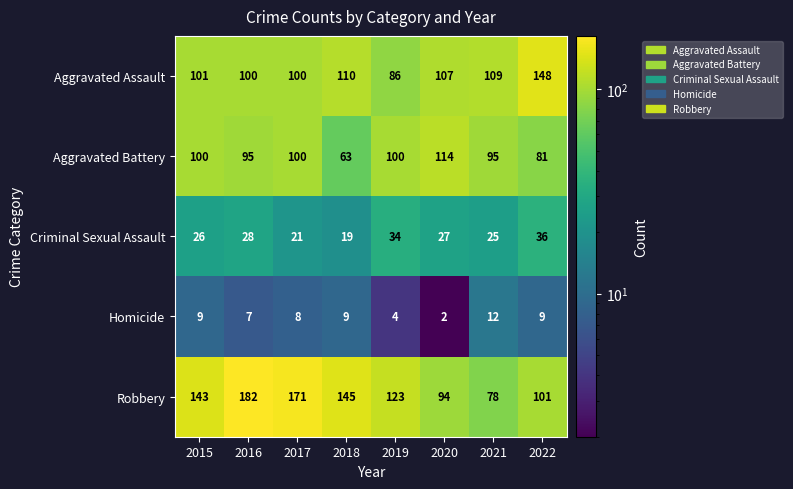

At which label is Homicide closest to 7?

2016